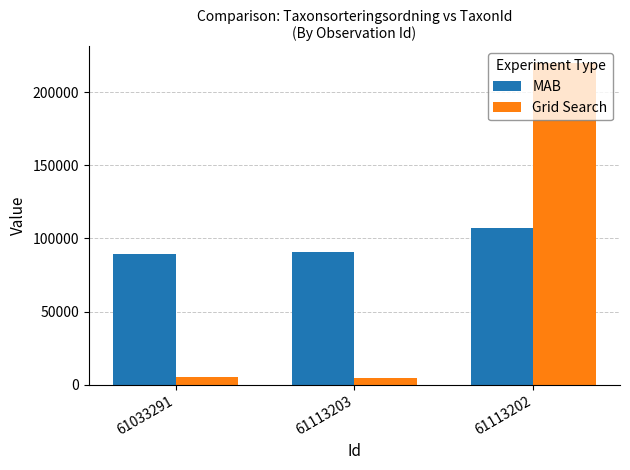

List the series in order of their overall mean, highest first.

MAB, Grid Search